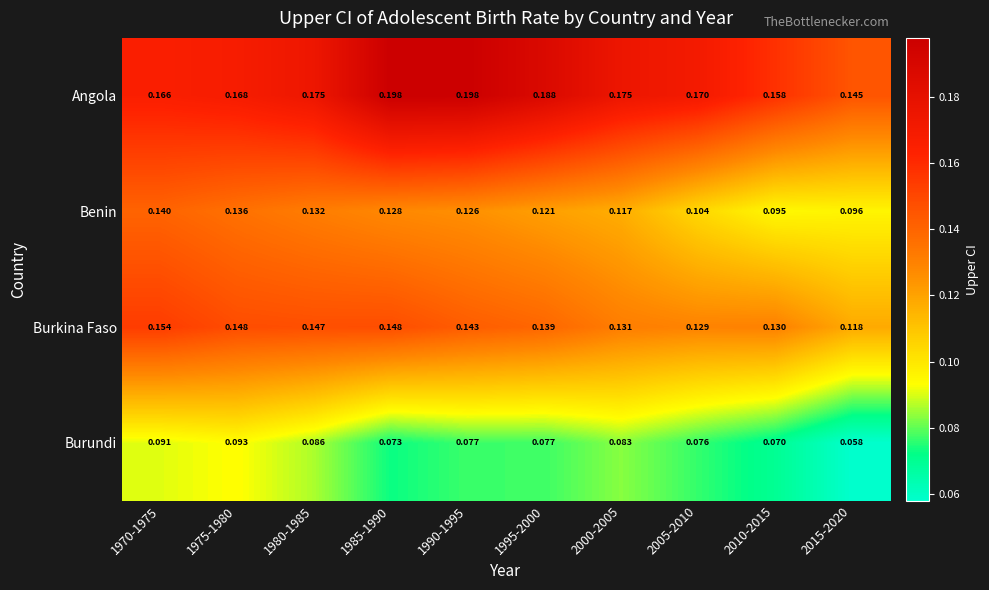

At 1985-1990, list the series in order from largest to smallest.

Angola, Burkina Faso, Benin, Burundi